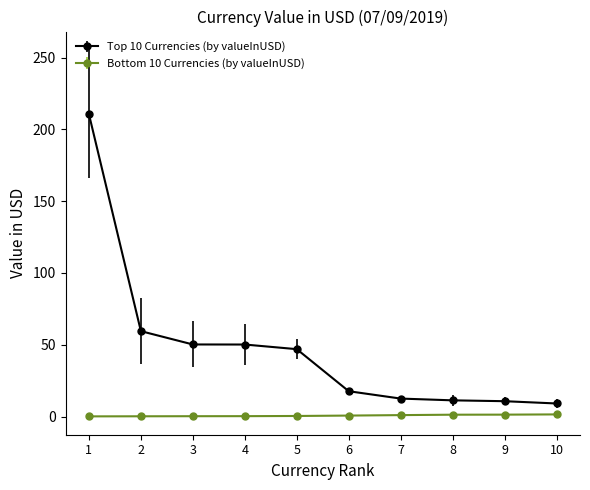

Does the chart display data point markers on the line(s)?

Yes